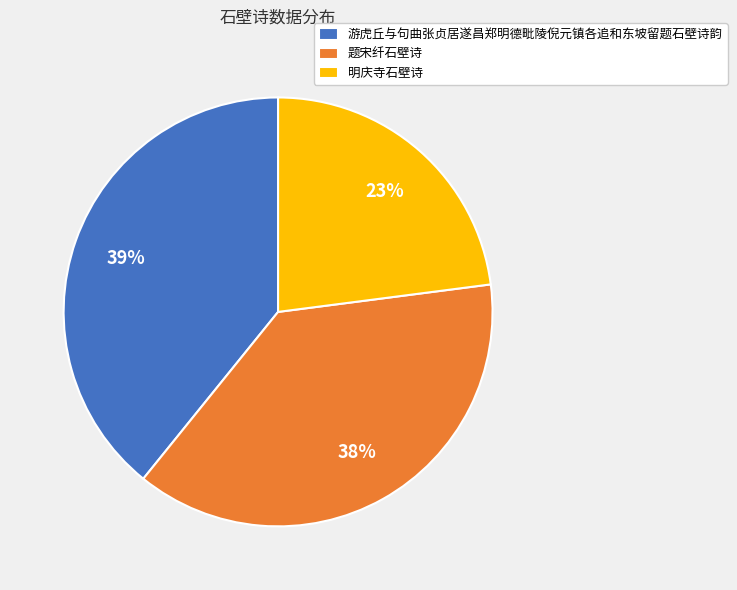

To the nearest percent, what is the difference between the largest and smallest slice percentages?

16%